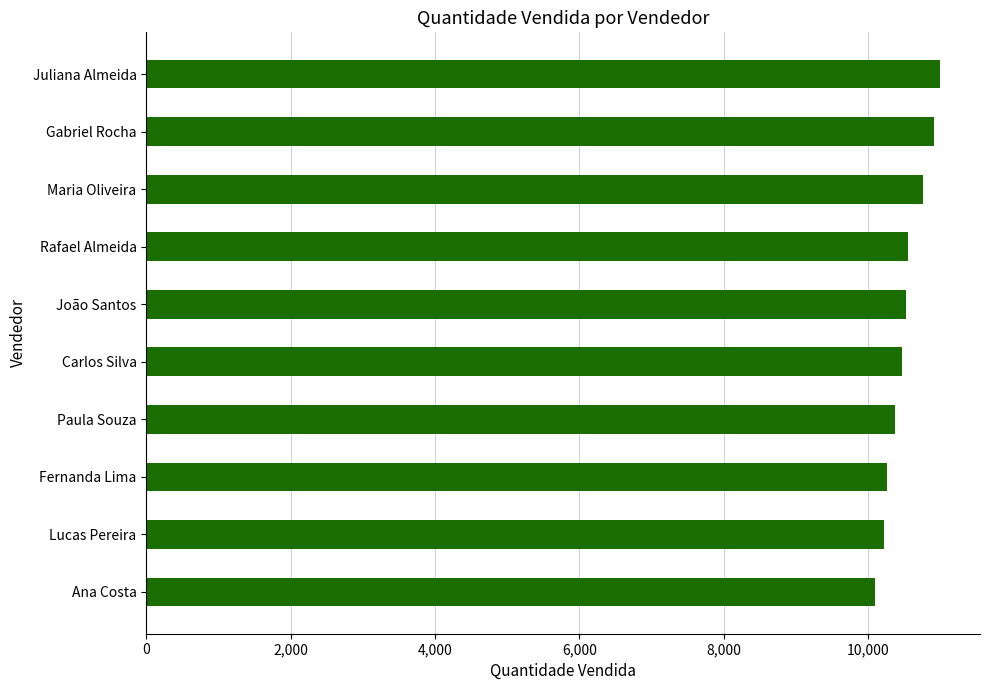

What is the value of the 6th bar from the top?

10470